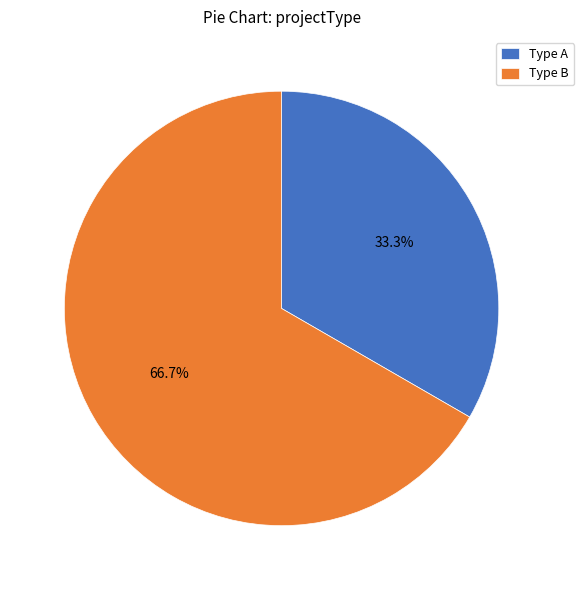

Rank the categories by value from highest to lowest.

Type B, Type A